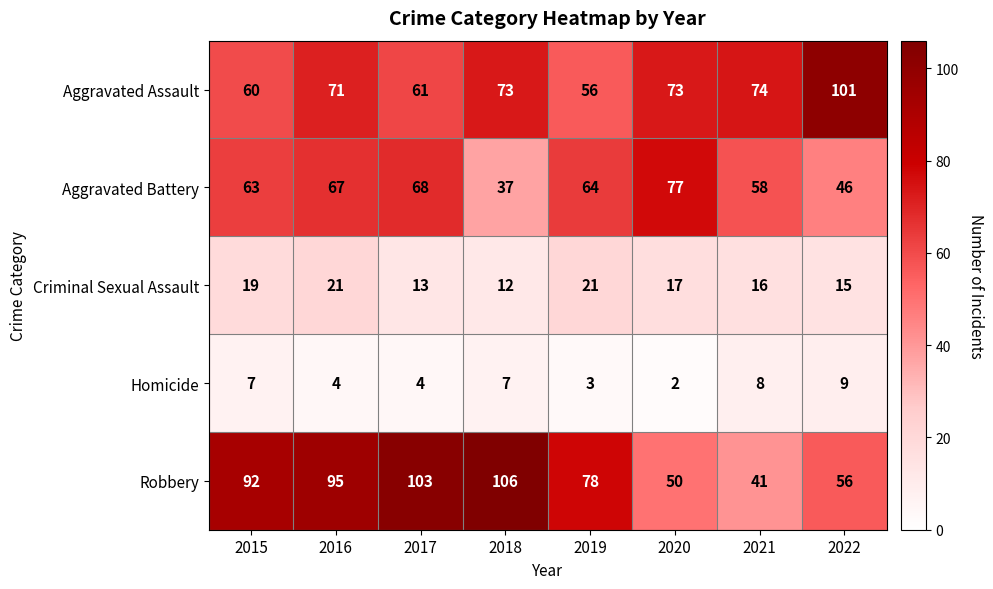

What is the total value across all series at 2020?

219